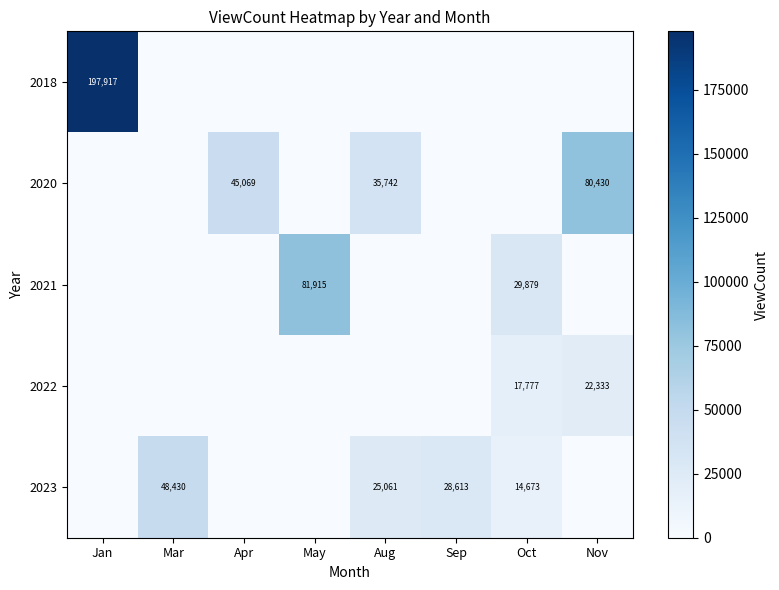

The value of 2021 at Oct is 7061. True or false?

False